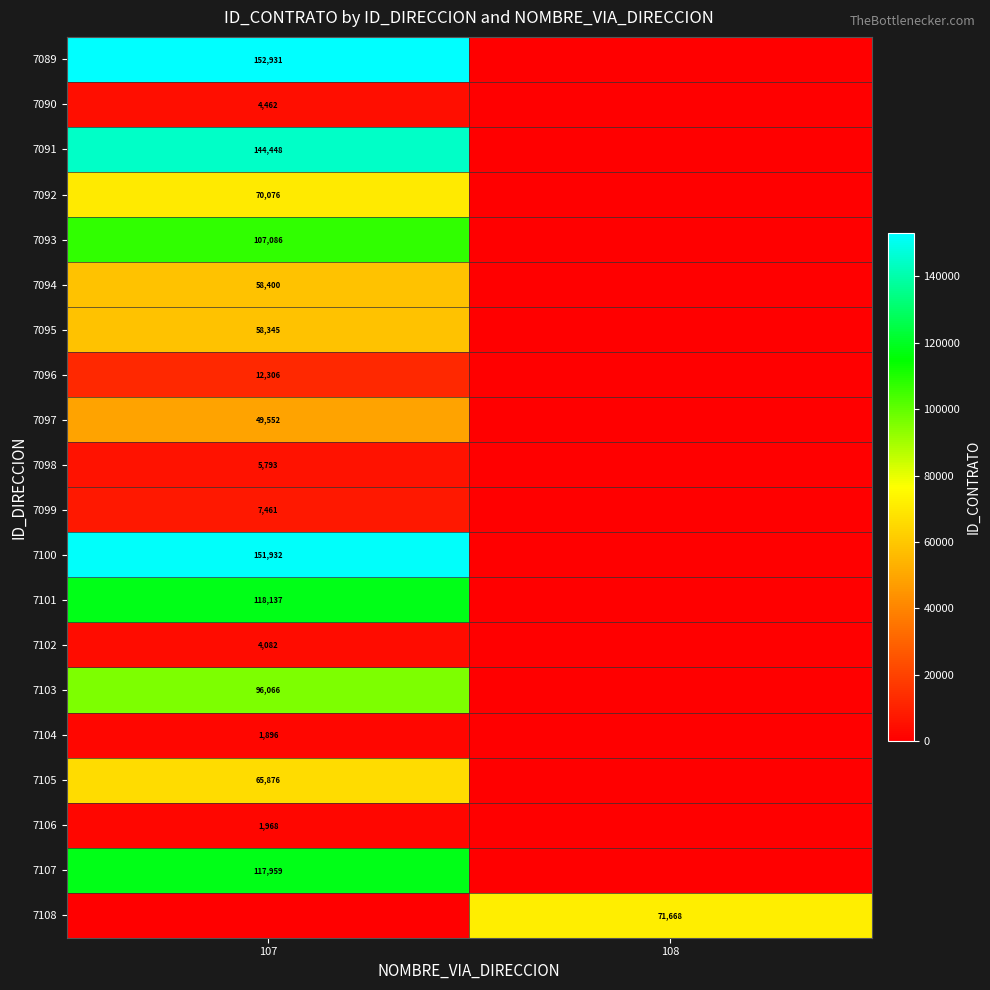

True or false: 7107 has a value of 117959 at 107.

True